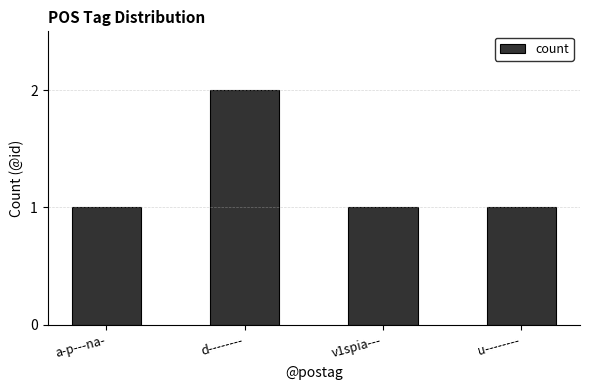

What is the label of the 3rd bar from the left?

v1spia---